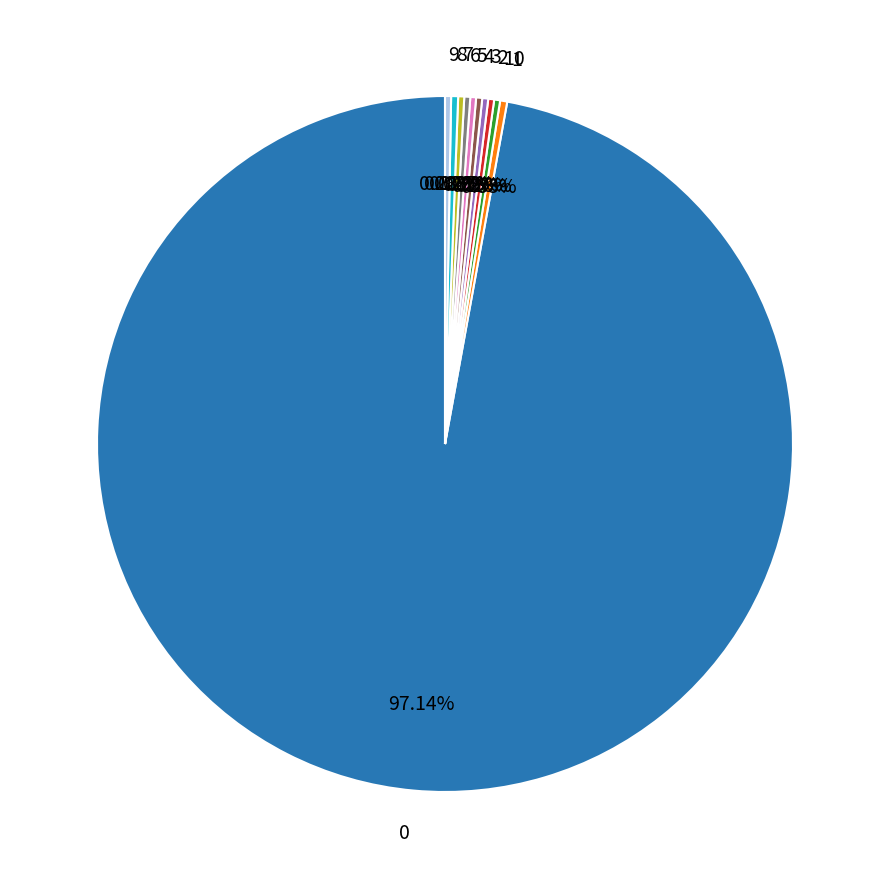

Do 4 and 0 together represent more than half of the pie?

Yes